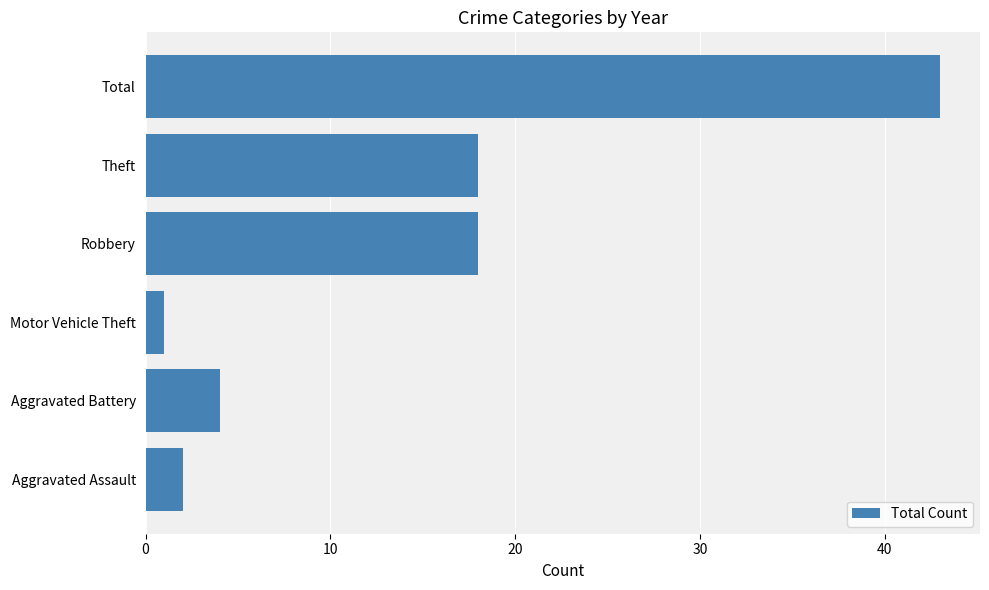

What is the approximate value at Theft, to the nearest 5?

20